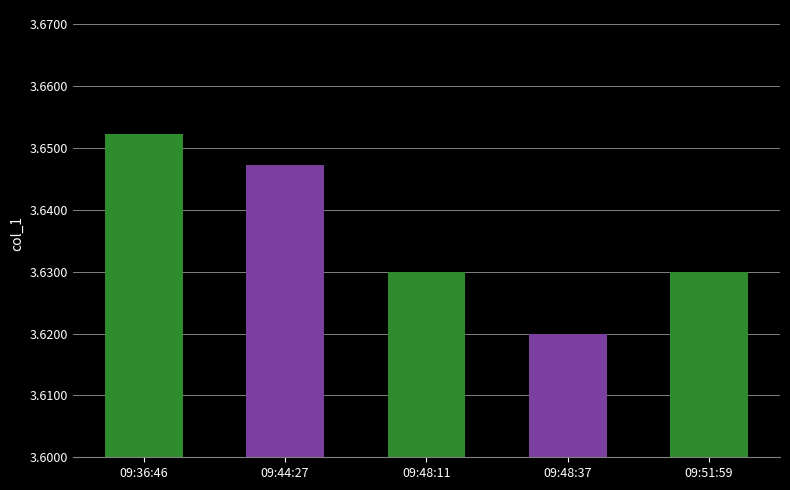

How many bars are there in total?

5